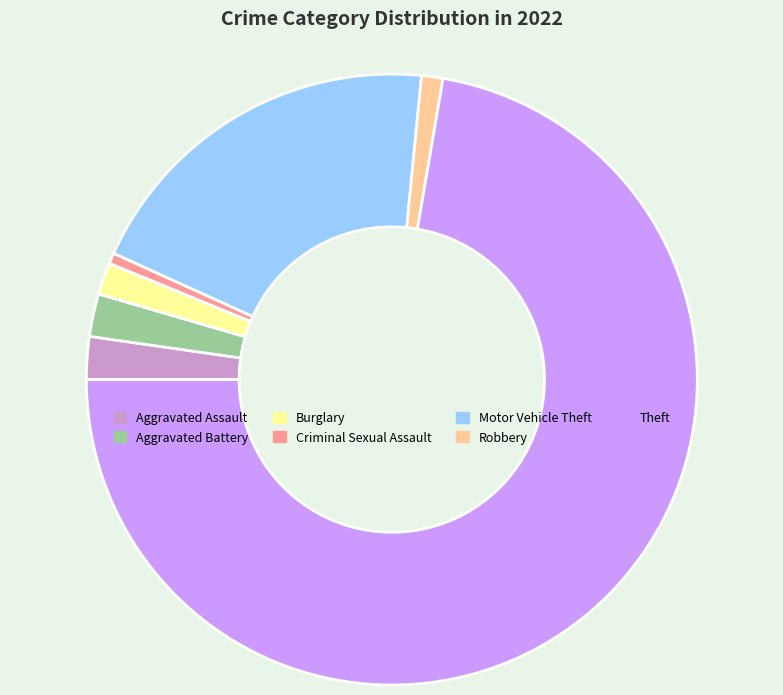

Is it true that Theft is 67% of the pie?

False